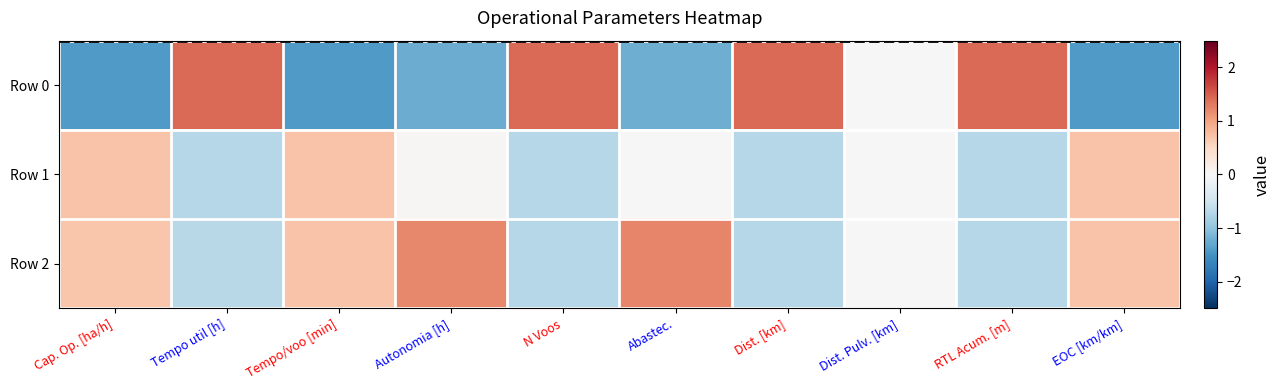

At how many categories does at least one series exceed 0?

9